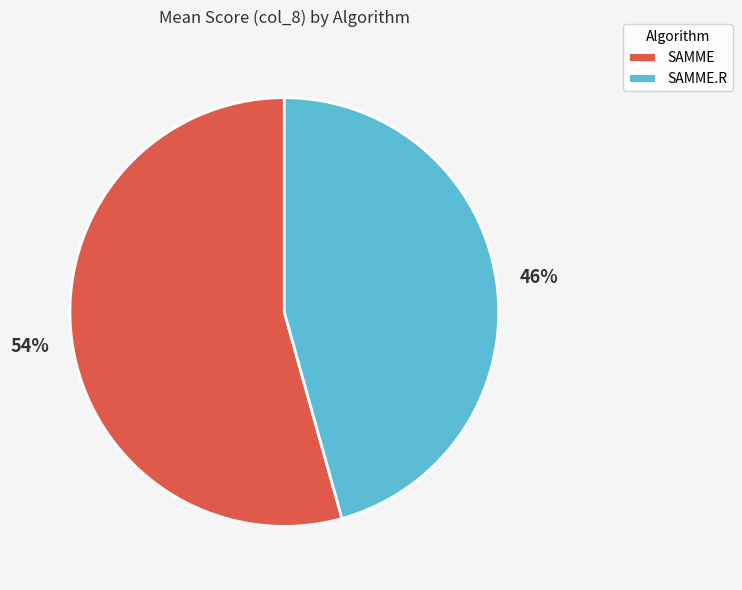

Which category has the smallest portion of the pie?

SAMME.R